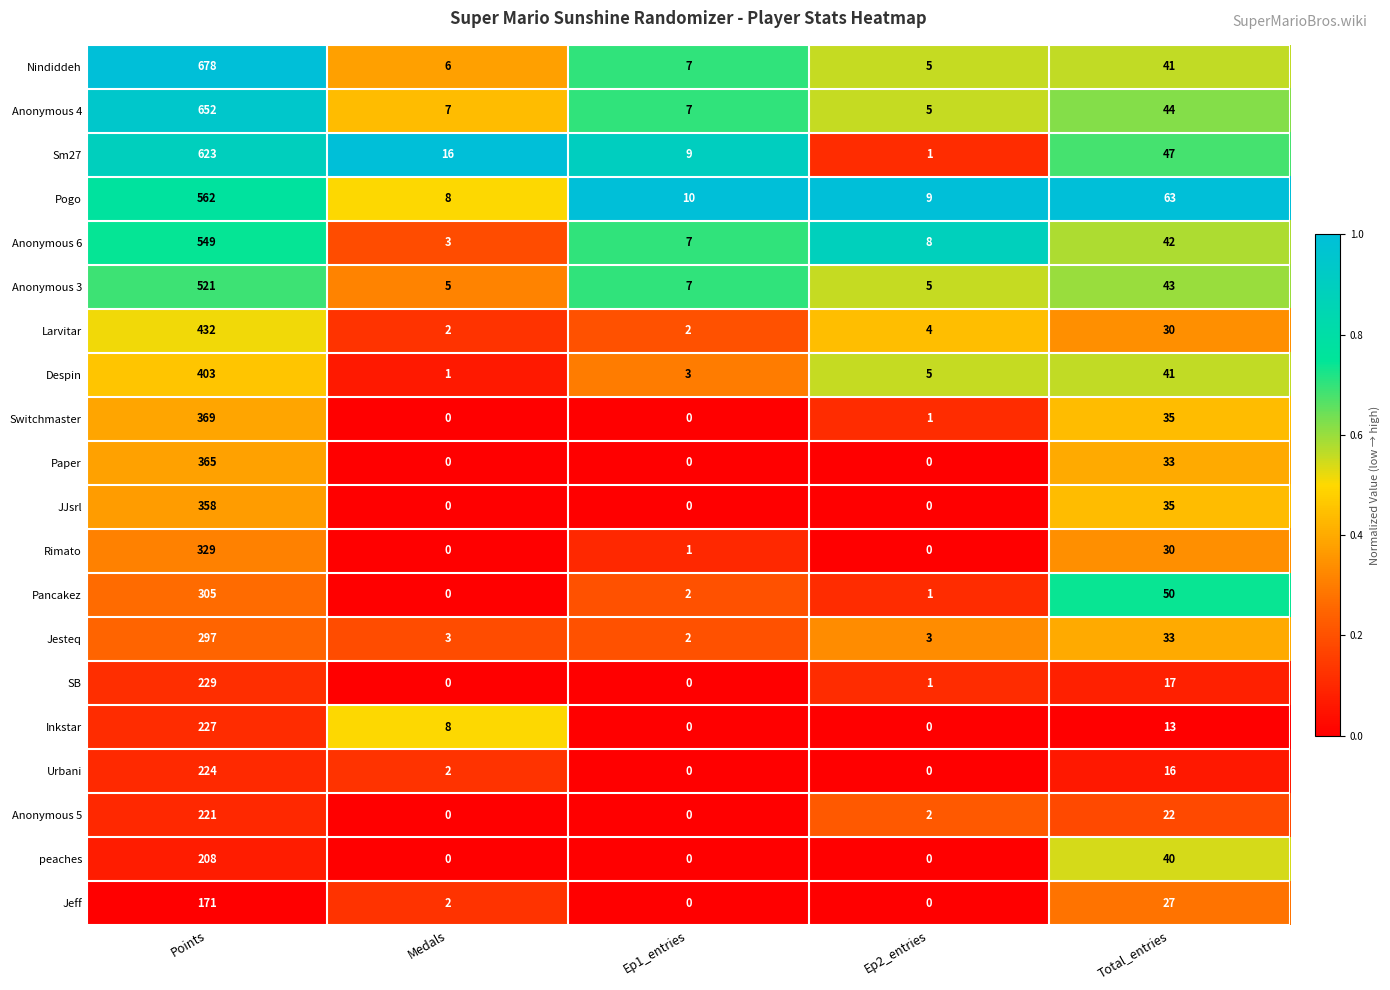

What is the total value across all series at Medals?

63